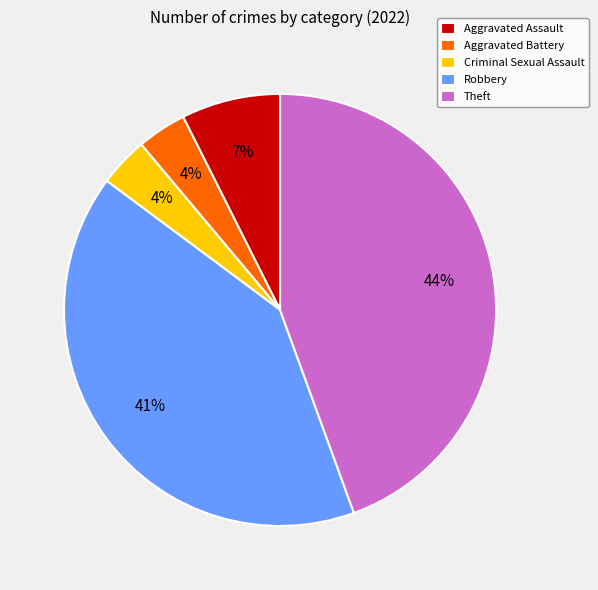

How many slices are in this pie chart?

5